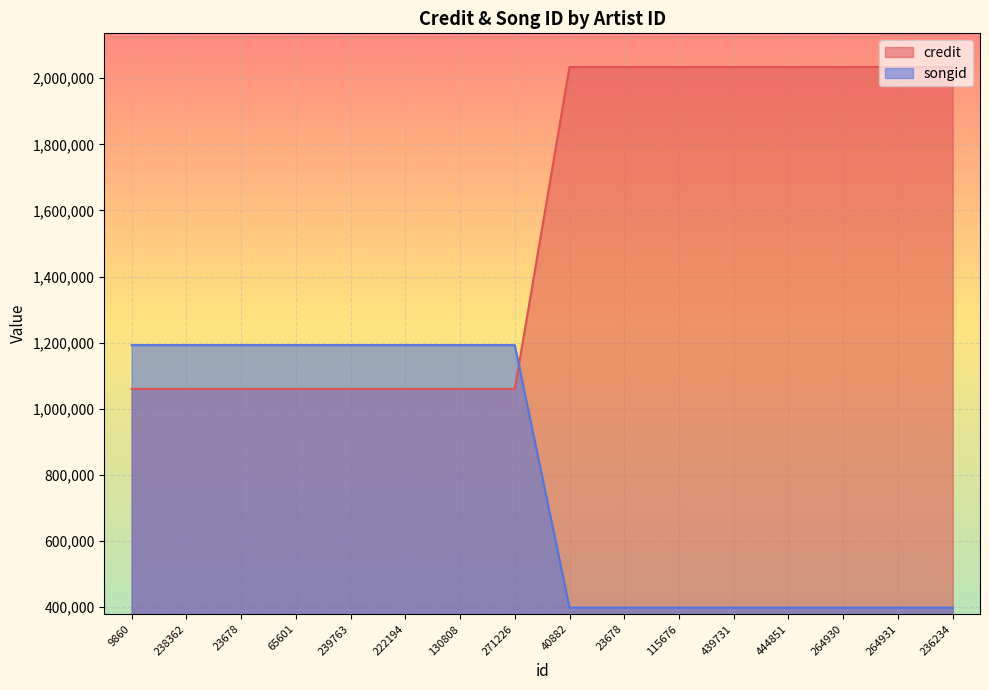

How many data points in credit are less than 2034323?

8